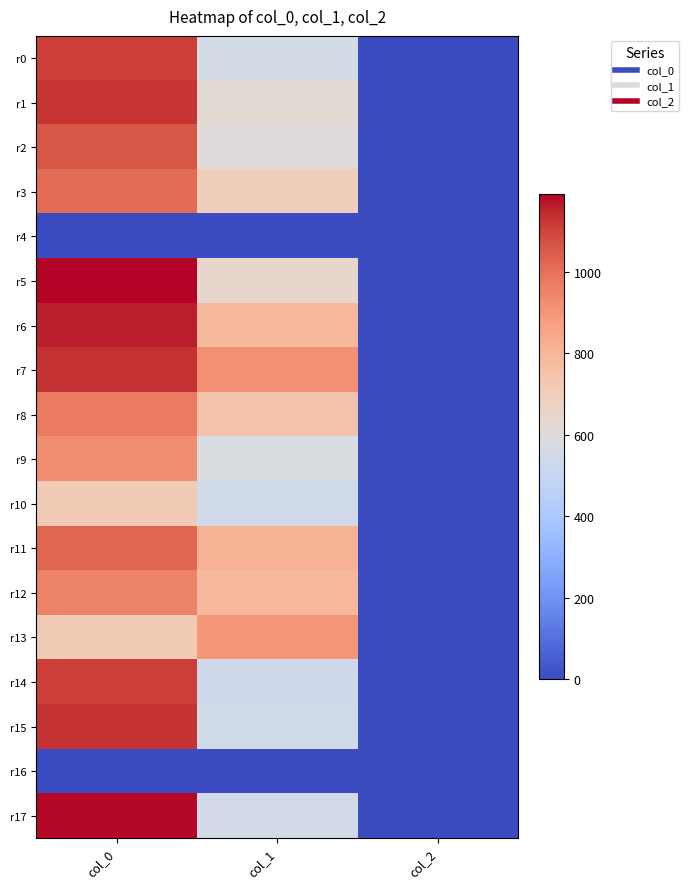

Between col_1 and col_2, which is larger?

col_1